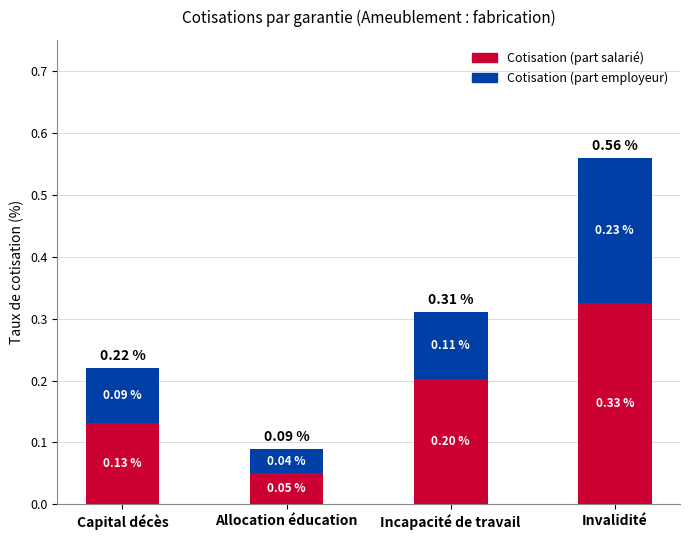

At which category is the sum across all series the highest?

Invalidité